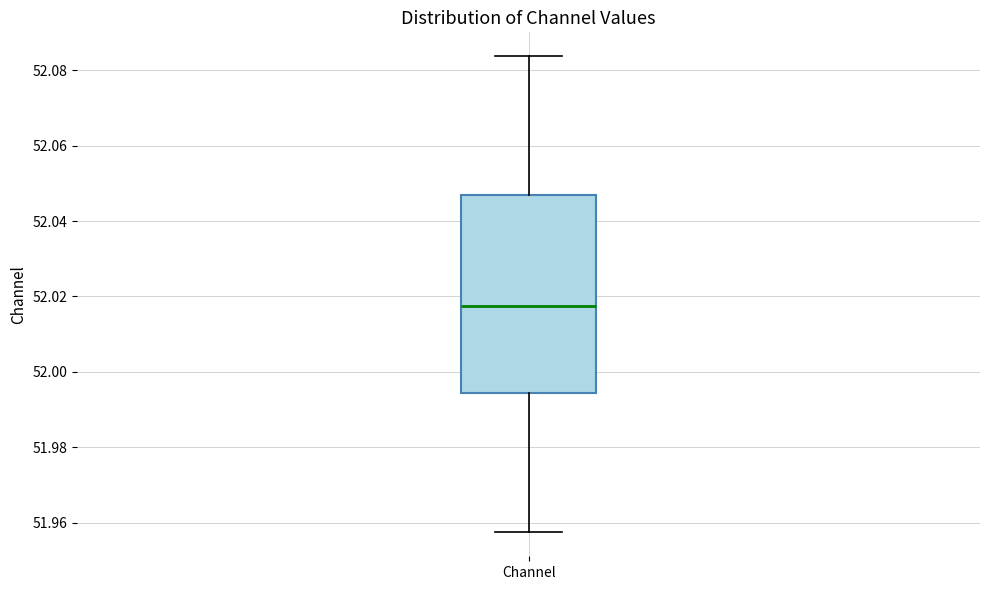

Transcribe this box plot: give where the median line is, the range the box spans, and where the two whiskers end, as read against the y-axis. The values are not printed on the chart, so give them approximately, as read against the axis.

median 52.018, box 51.994 to 52.046, whiskers 51.958 to 52.084